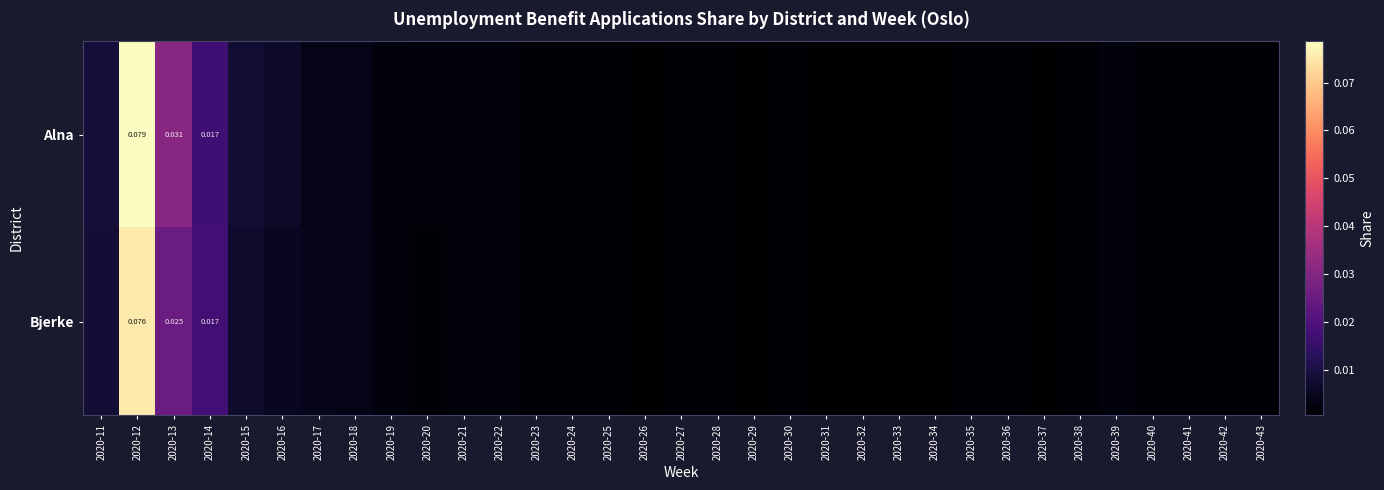

Which series has the largest total across all categories?

Alna